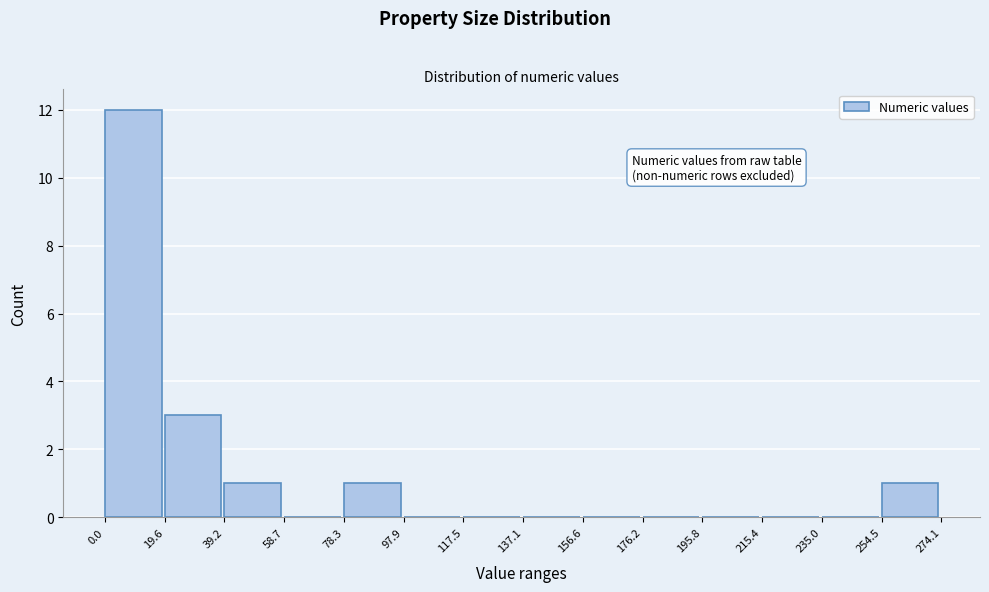

How tall is the bar that spans 0.0 to 19.6 on the x-axis? The values are not printed on the chart, so give them approximately, as read against the axis.

12